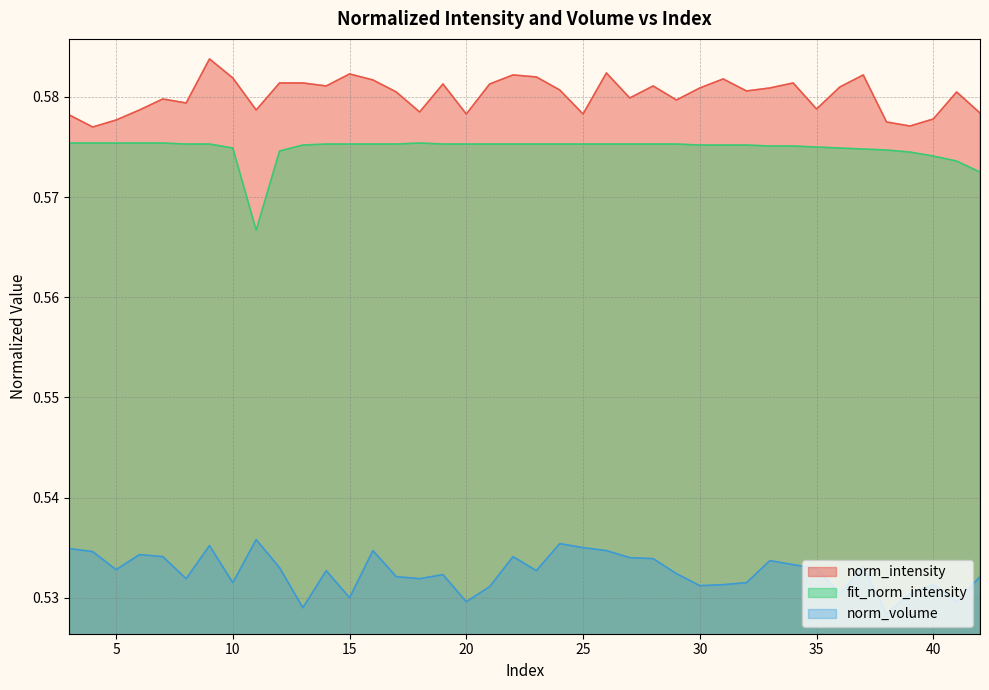

Reading right to left, extract all data points from this chart.

norm_intensity: 0.6	0.6	0.6	0.6	0.6	0.6	0.6	0.6	0.6	0.6	0.6	0.6	0.6	0.6	0.6	0.6	0.6	0.6	0.6	0.6	0.6	0.6	0.6	0.6	0.6	0.6	0.6	0.6	0.6	0.6	0.6	0.6	0.6	0.6	0.6	0.6	0.6	0.6	0.6	0.6
fit_norm_intensity: 0.6	0.6	0.6	0.6	0.6	0.6	0.6	0.6	0.6	0.6	0.6	0.6	0.6	0.6	0.6	0.6	0.6	0.6	0.6	0.6	0.6	0.6	0.6	0.6	0.6	0.6	0.6	0.6	0.6	0.6	0.6	0.6	0.6	0.6	0.6	0.6	0.6	0.6	0.6	0.6
norm_volume: 0.5	0.5	0.5	0.5	0.5	0.5	0.5	0.5	0.5	0.5	0.5	0.5	0.5	0.5	0.5	0.5	0.5	0.5	0.5	0.5	0.5	0.5	0.5	0.5	0.5	0.5	0.5	0.5	0.5	0.5	0.5	0.5	0.5	0.5	0.5	0.5	0.5	0.5	0.5	0.5